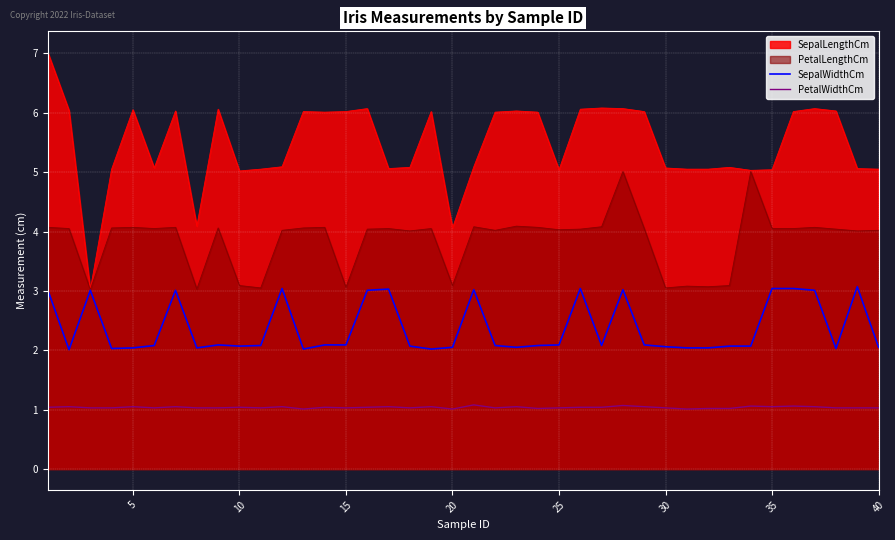

What is the difference between the highest and lowest values at 30?

4.0